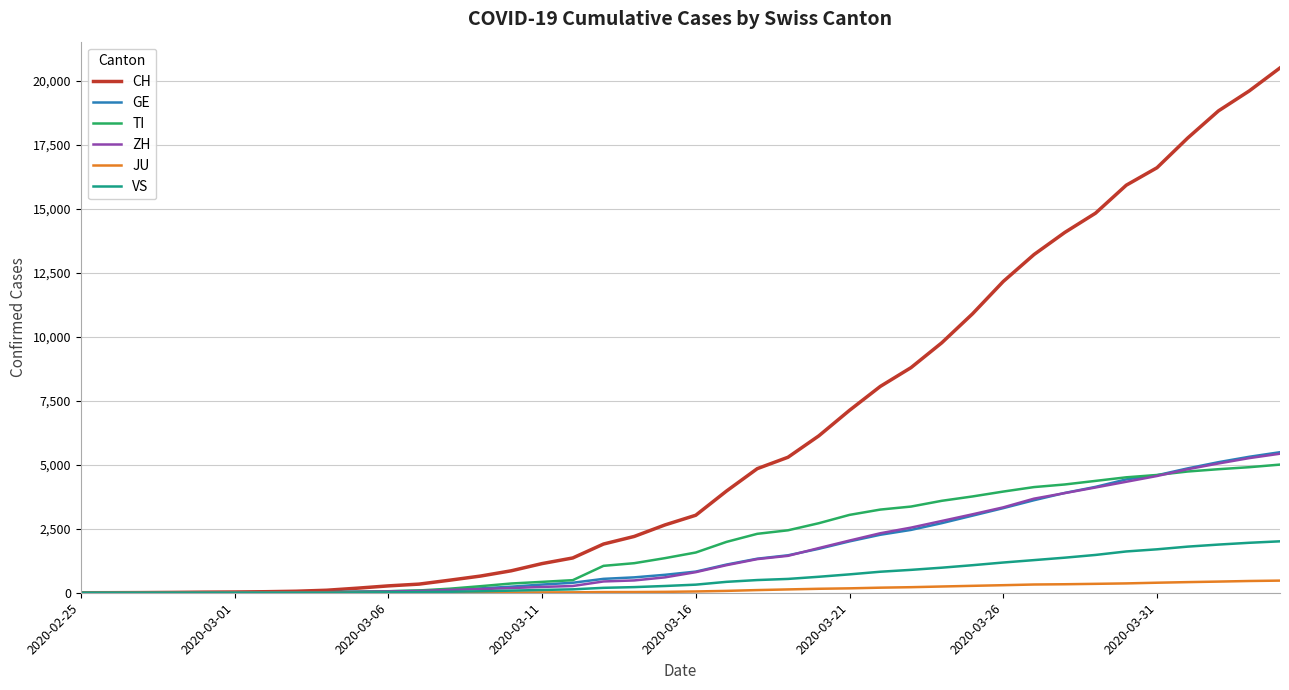

Which series has the widest spread of values?

CH